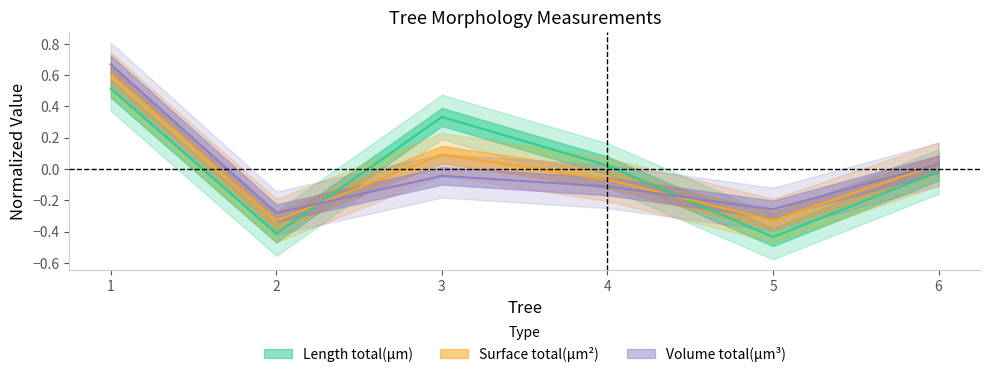

Reading left to right, extract all data points from this chart.

Length total(µm): 1=0.5	2=-0.4	3=0.3	4=0.0	5=-0.4	6=-0.0
Surface total(µm²): 1=0.6	2=-0.3	3=0.1	4=-0.1	5=-0.3	6=0.0
Volume total(µm³): 1=0.7	2=-0.3	3=-0.0	4=-0.1	5=-0.3	6=0.0